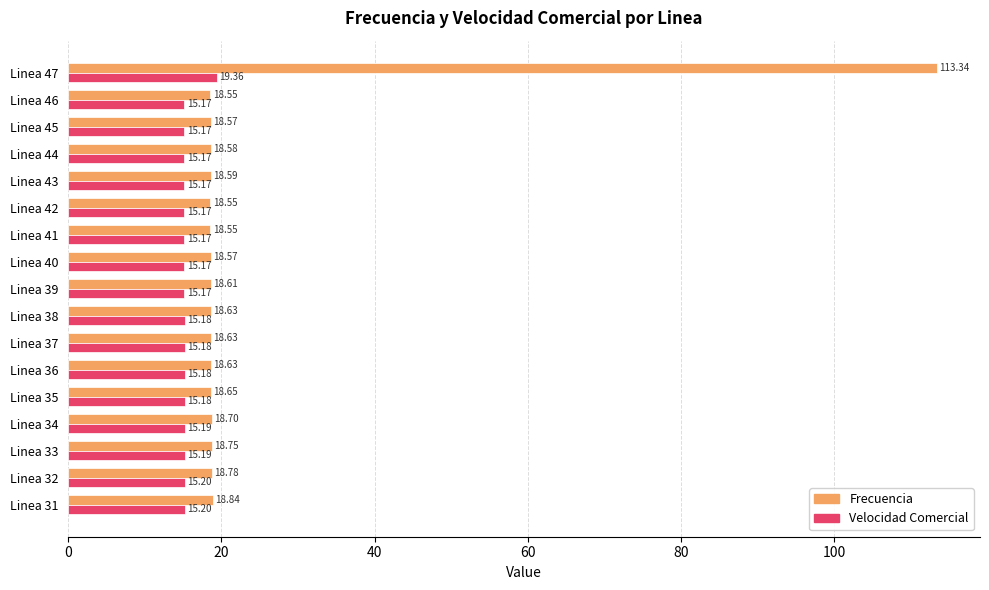

What is the greatest value displayed?

113.3